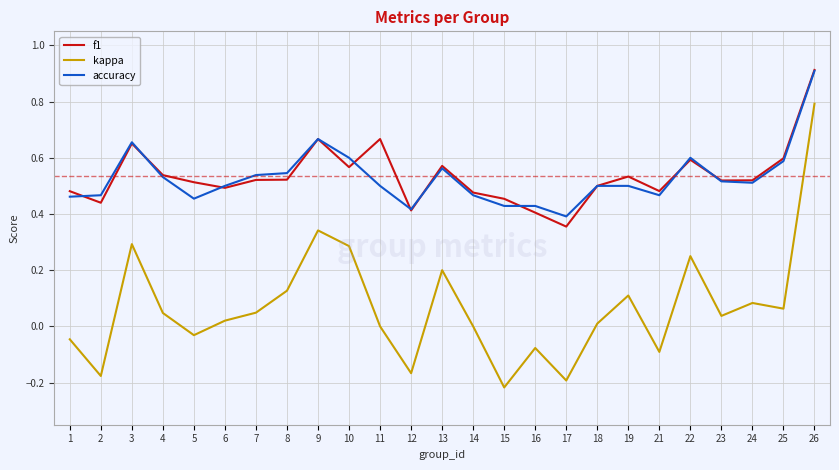

Which series has the widest spread of values?

kappa